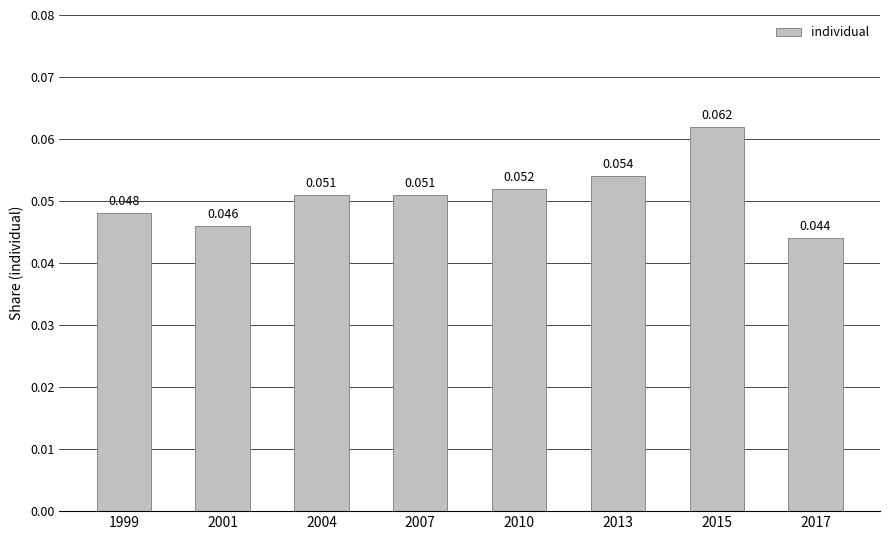

Reading left to right, extract all data points from this chart.

1999=0.0	2001=0.0	2004=0.1	2007=0.1	2010=0.1	2013=0.1	2015=0.1	2017=0.0